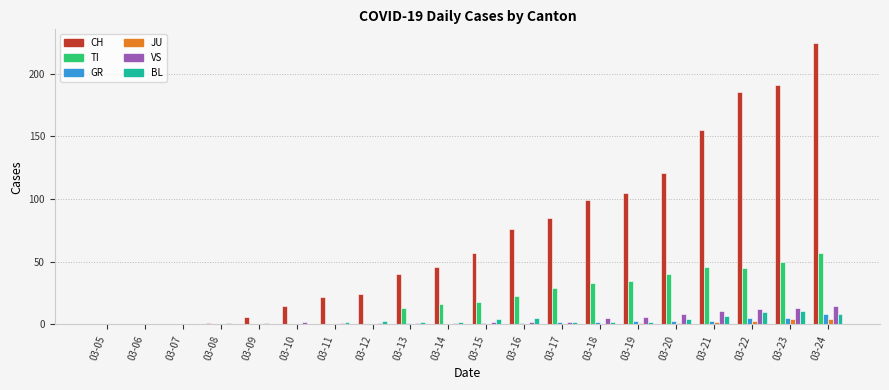

The TI series shows 40 at 03-20. True or false?

True